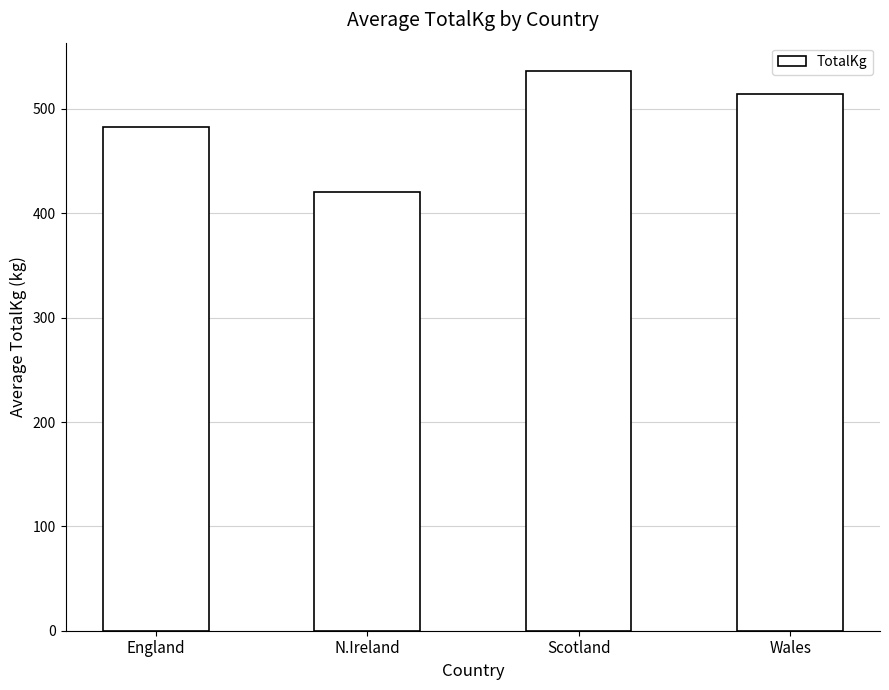

At which label does the data first exceed 514?

Scotland